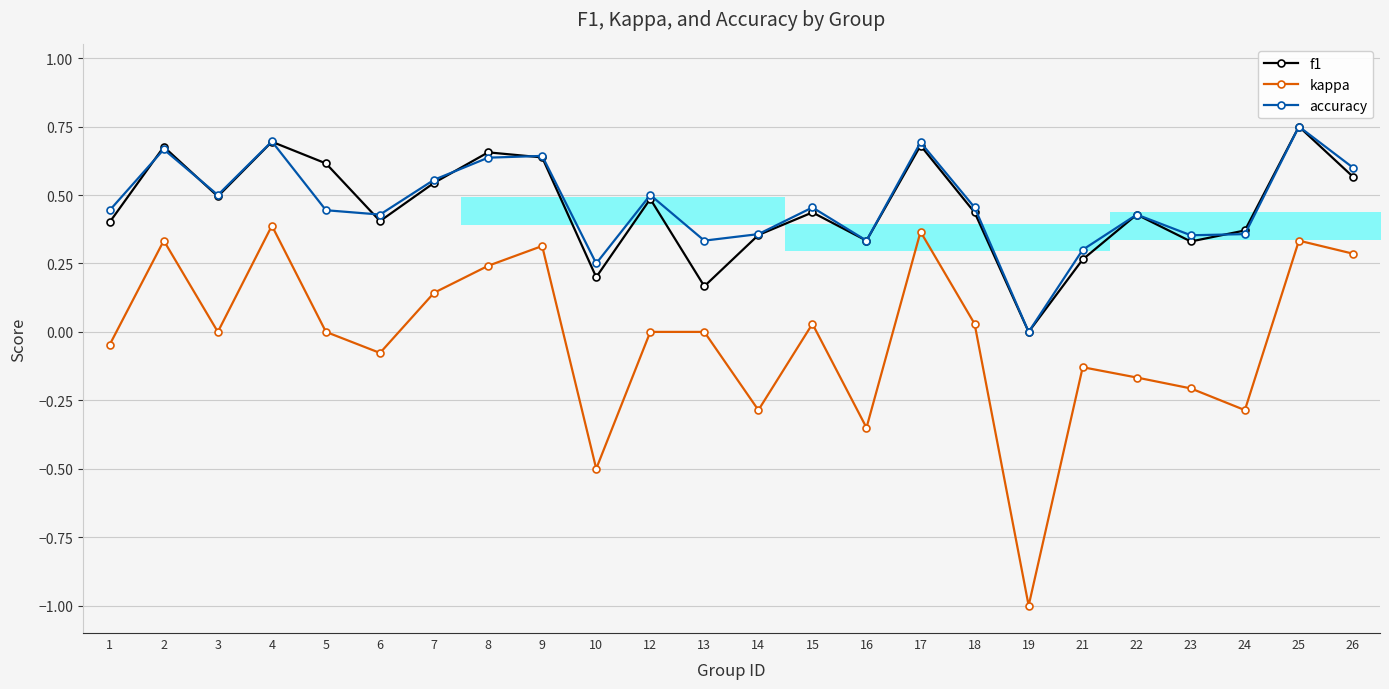

Between which two adjacent categories do f1 and accuracy first intersect?

1 and 2